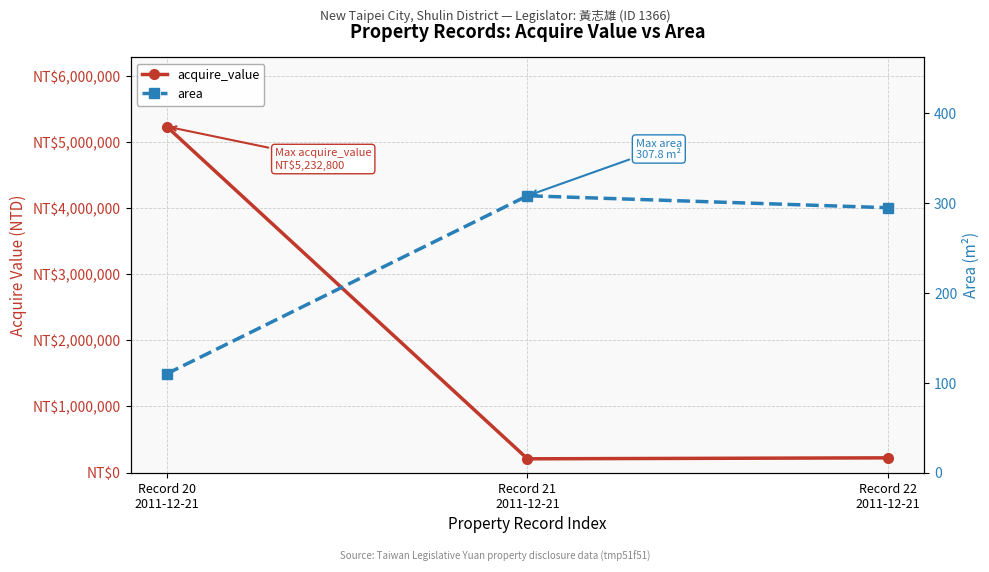

What position from the left is Record 20
2011-12-21?

1